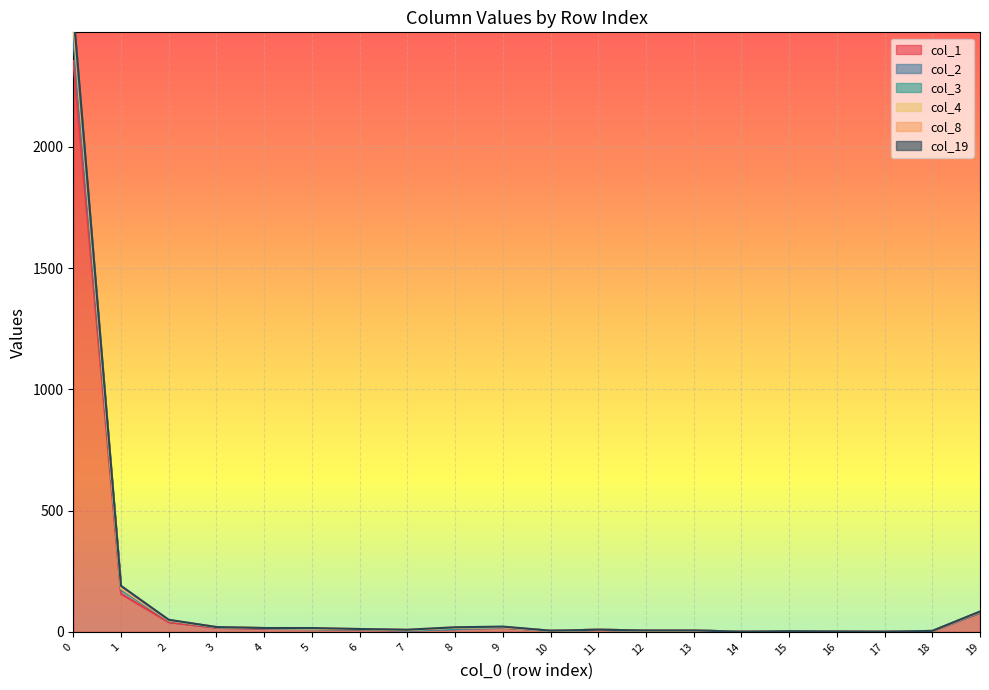

True or false: col_3 has more than 0 interior local peaks.

True